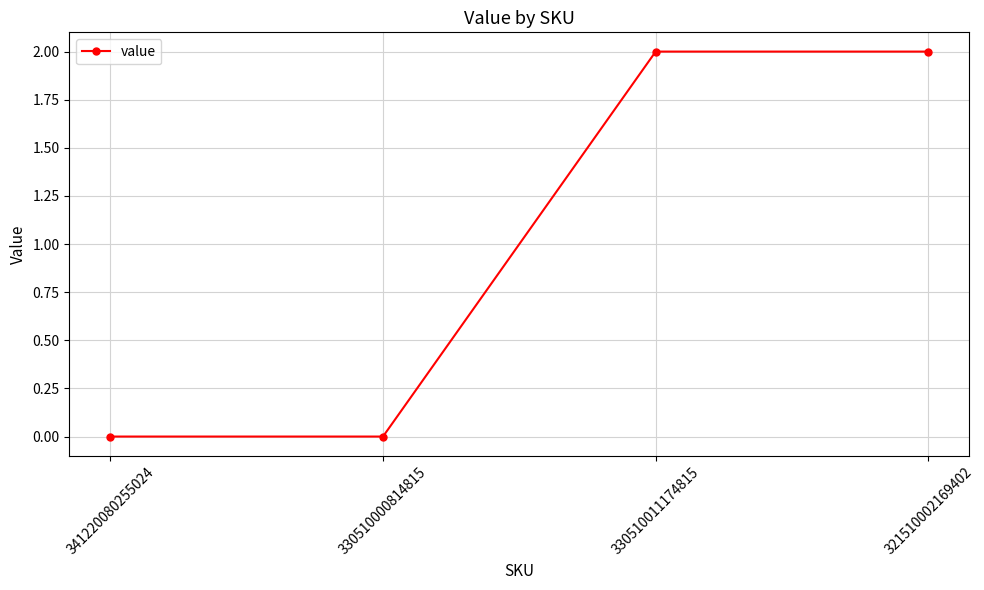

What is the sum of all values?

4